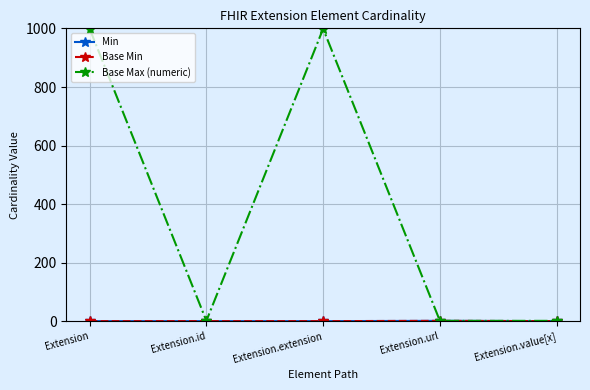

Does the chart have visible grid lines?

Yes